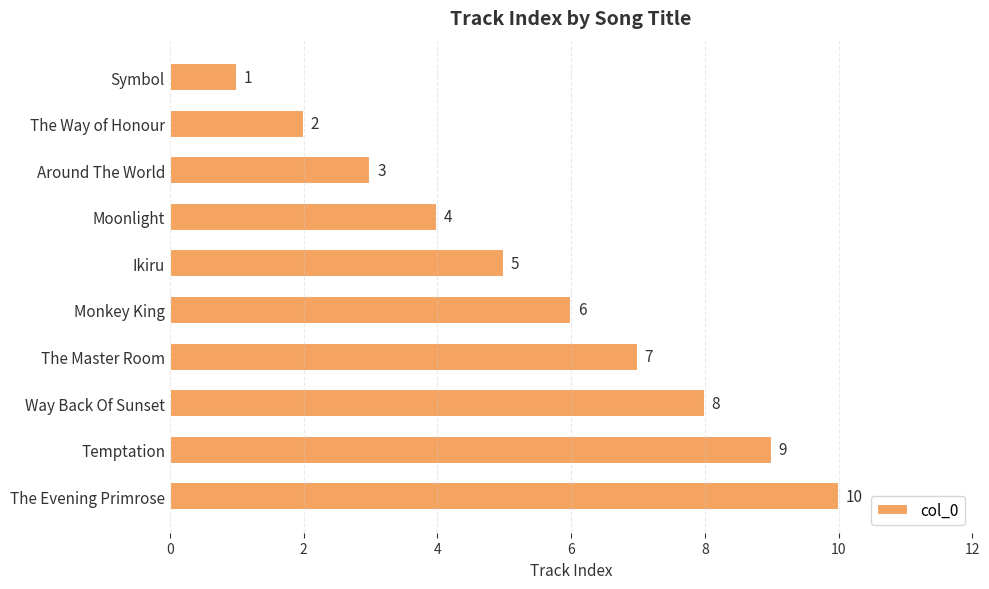

Is it true that the value at Temptation is 15?

False